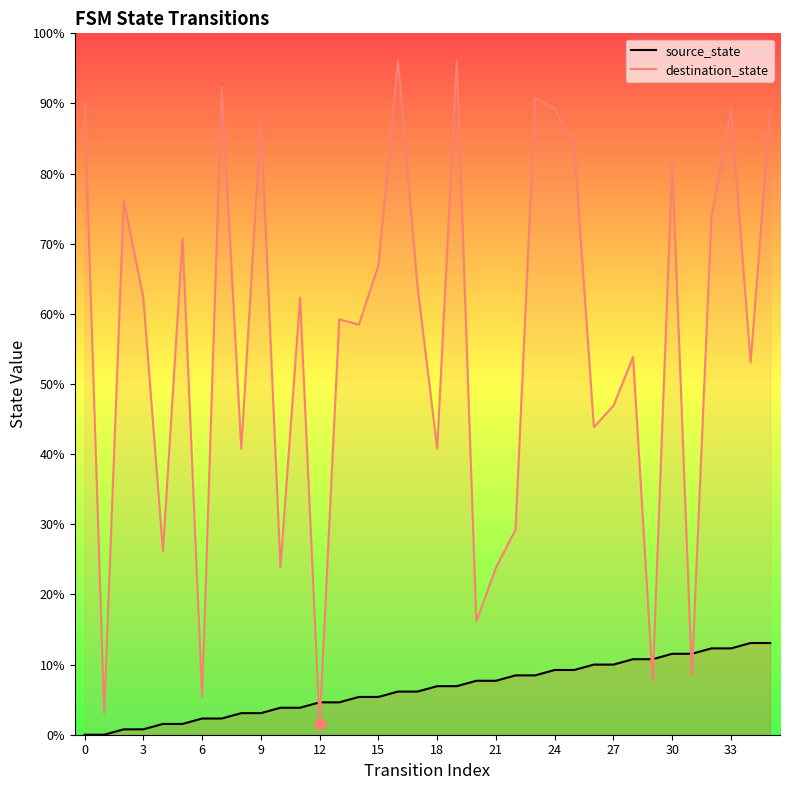

At how many categories does at least one series exceed 41?

26